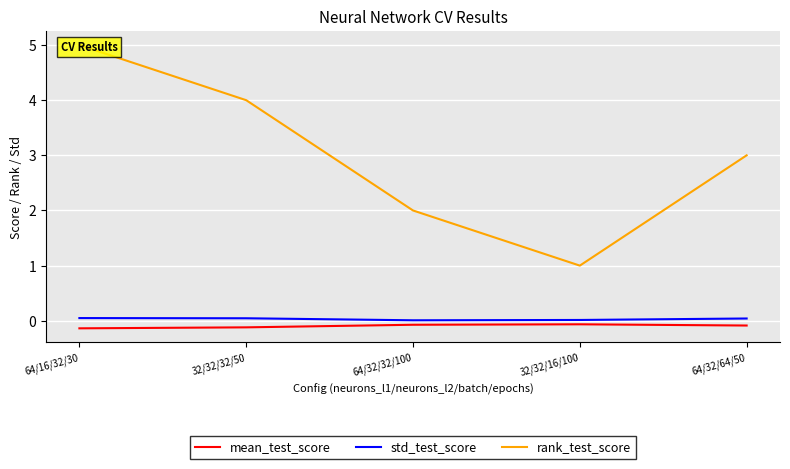

True or false: std_test_score and rank_test_score intersect in this chart.

False